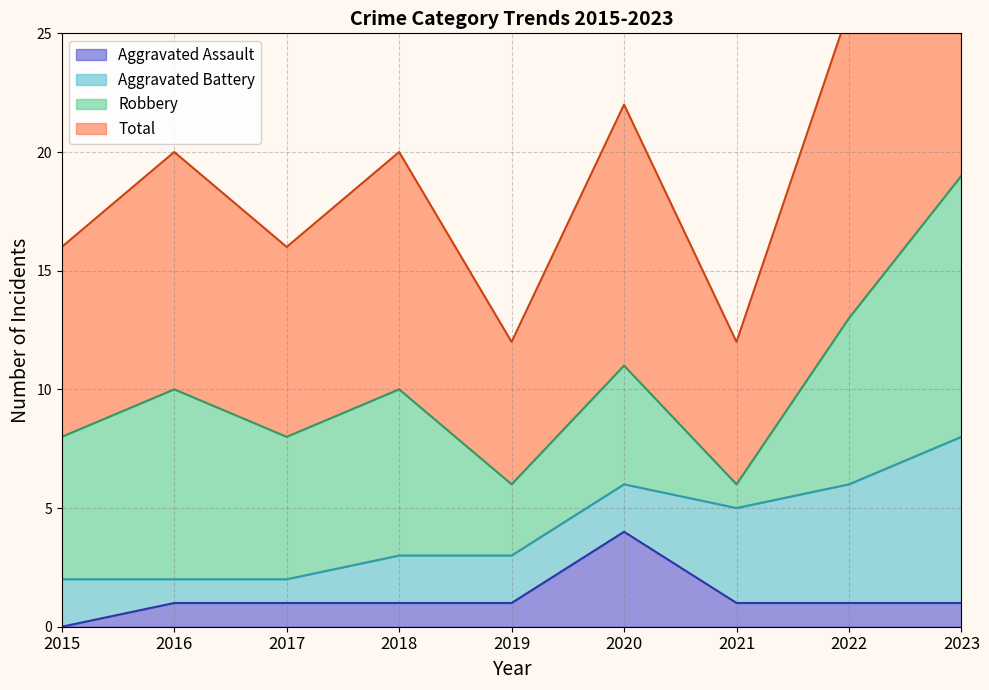

True or false: Aggravated Assault has a value of 1 at 2022.

True